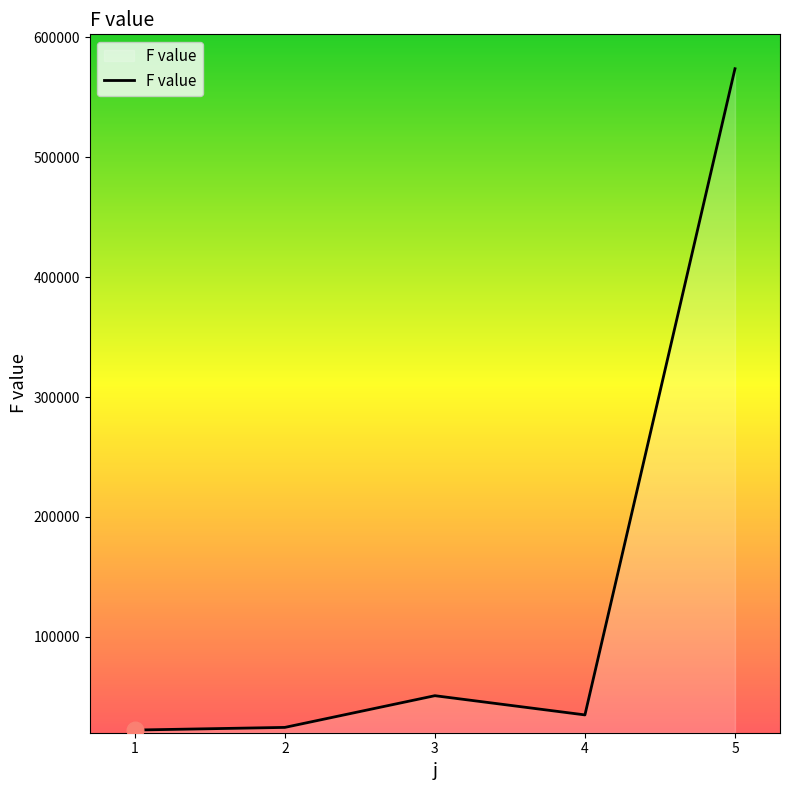

How many categories are shown in the chart?

5